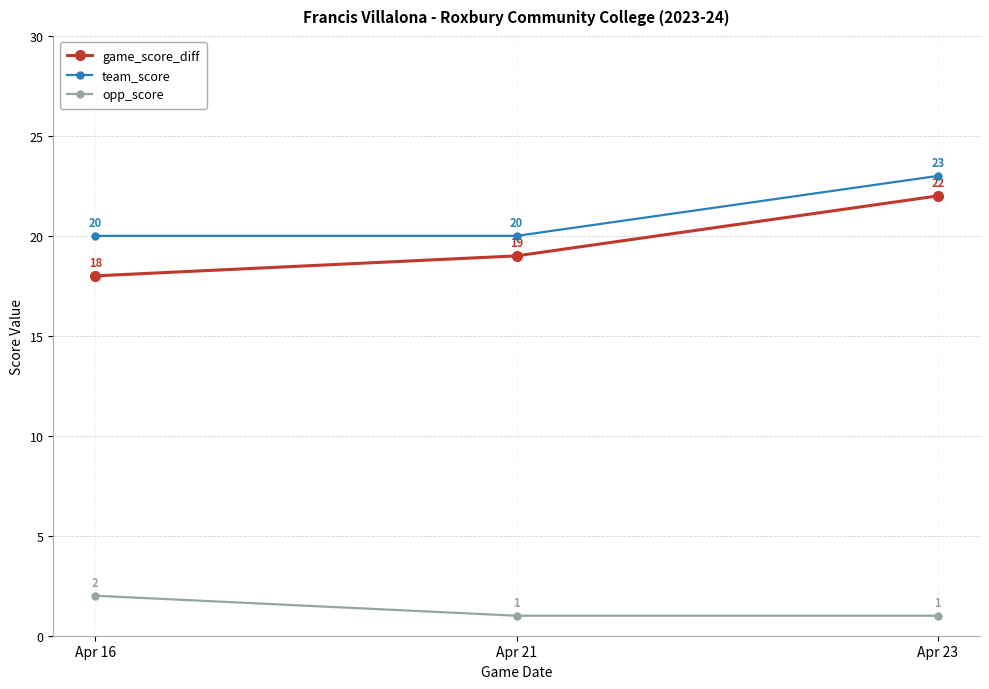

At how many categories does at least one series exceed 7?

3